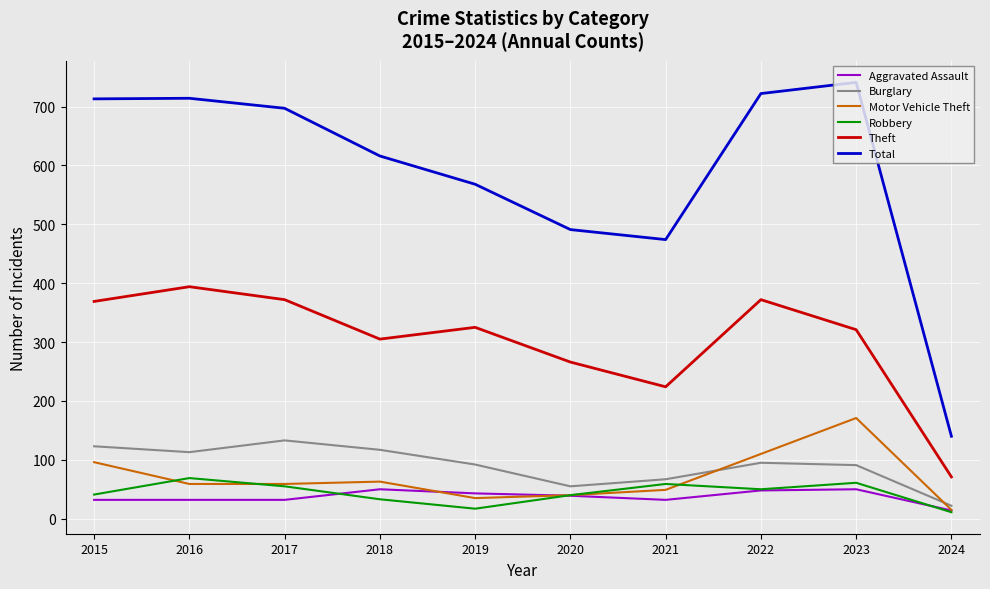

True or false: Aggravated Assault and Total cross at least once.

False